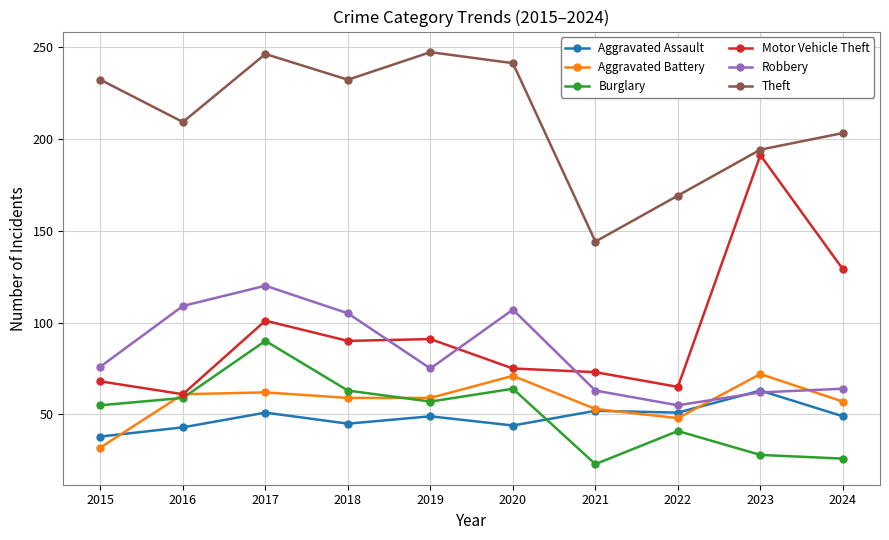

True or false: Burglary has a value of 35 at 2019.

False